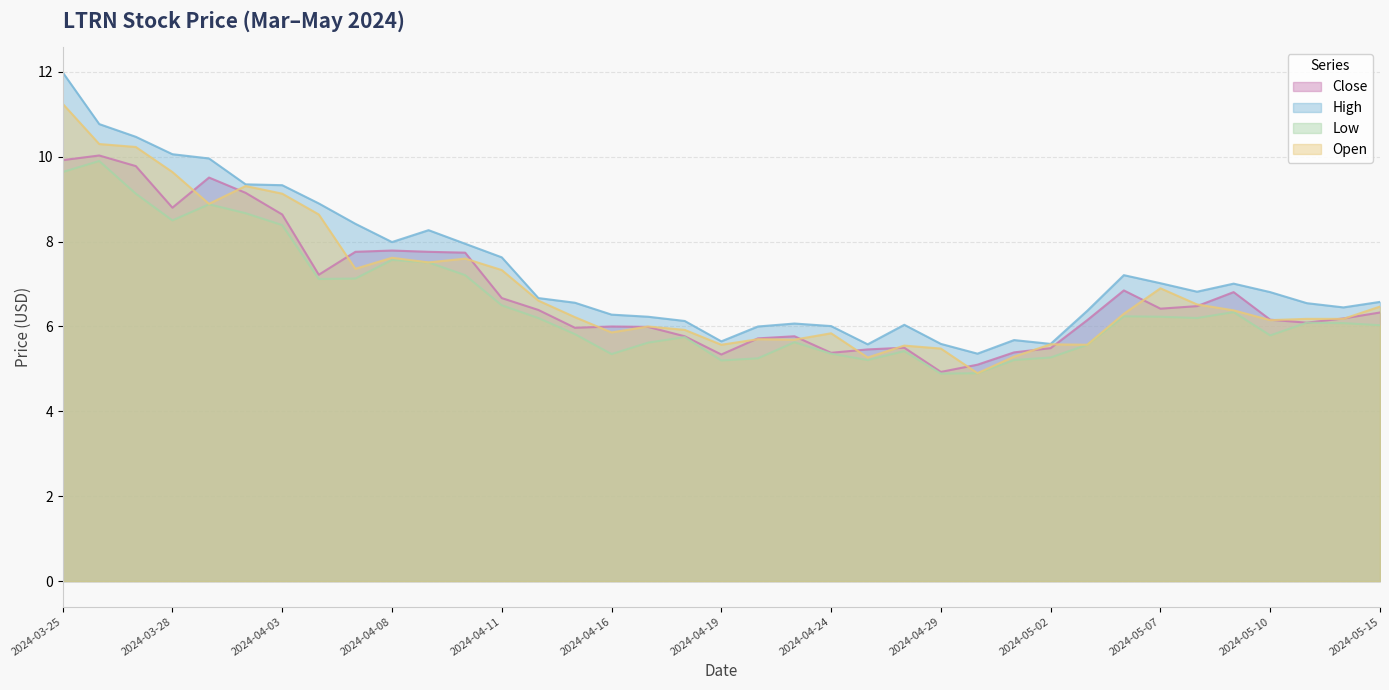

What is the sum of the High values at 2024-03-28 and 2024-05-07?

17.1